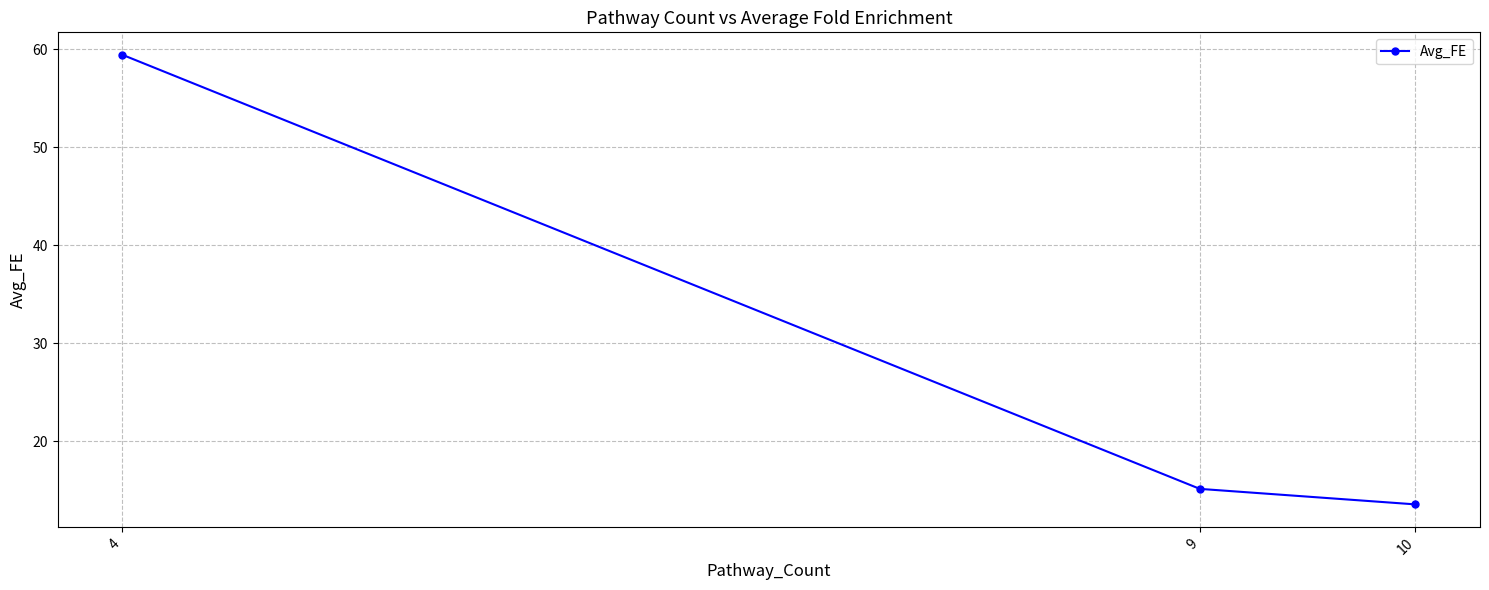

List the labels in order of value, smallest first.

10, 9, 4